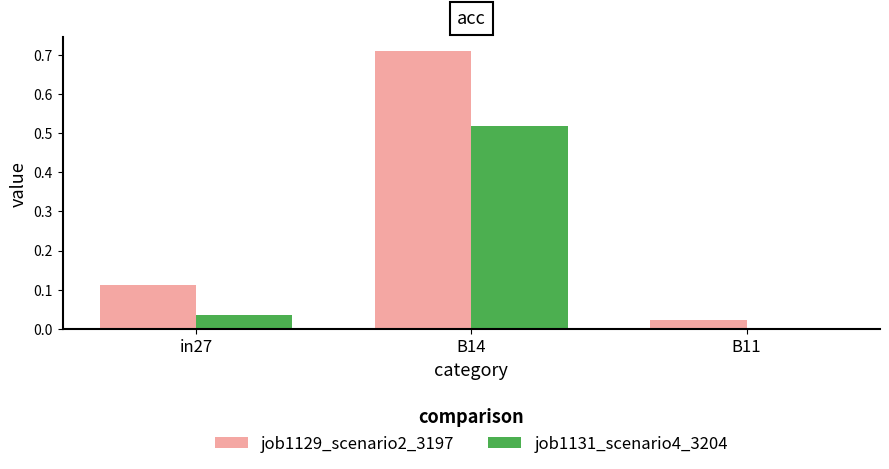

How many data points in job1131_scenario4_3204 are above 0?

2